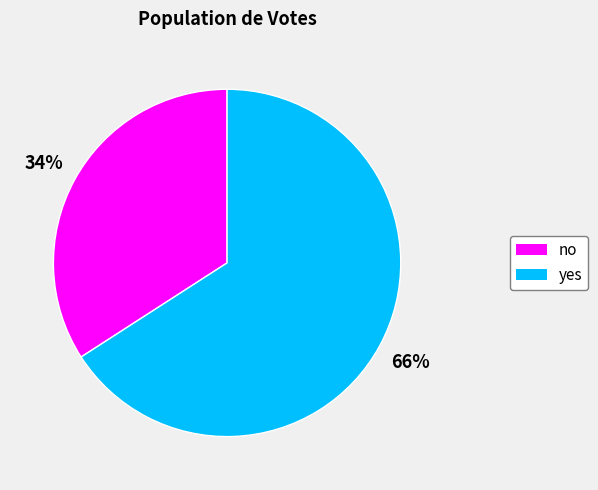

Is no the majority of the pie?

No